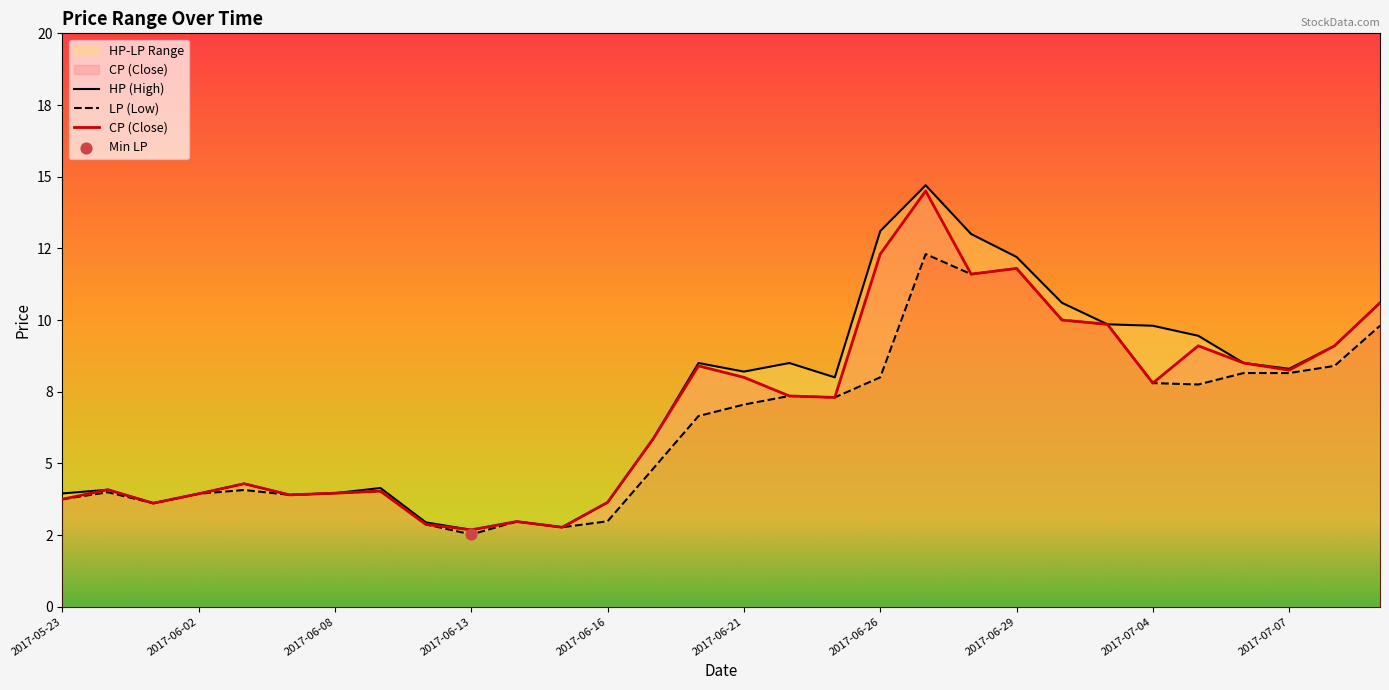

What are all the series names shown in the legend?

CP, HP, LP